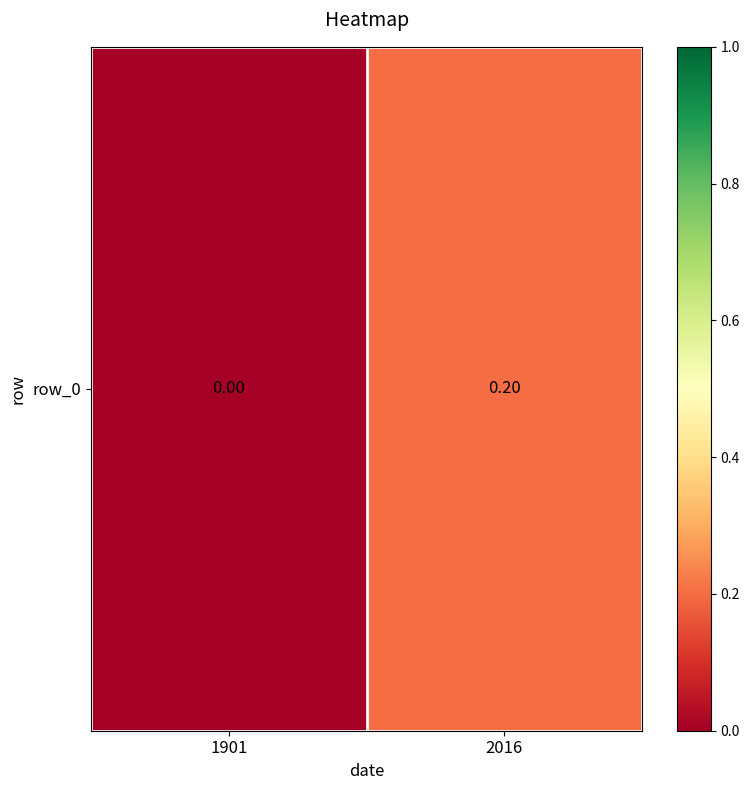

Reading left to right, extract all data points from this chart.

1901=0.0	2016=0.2